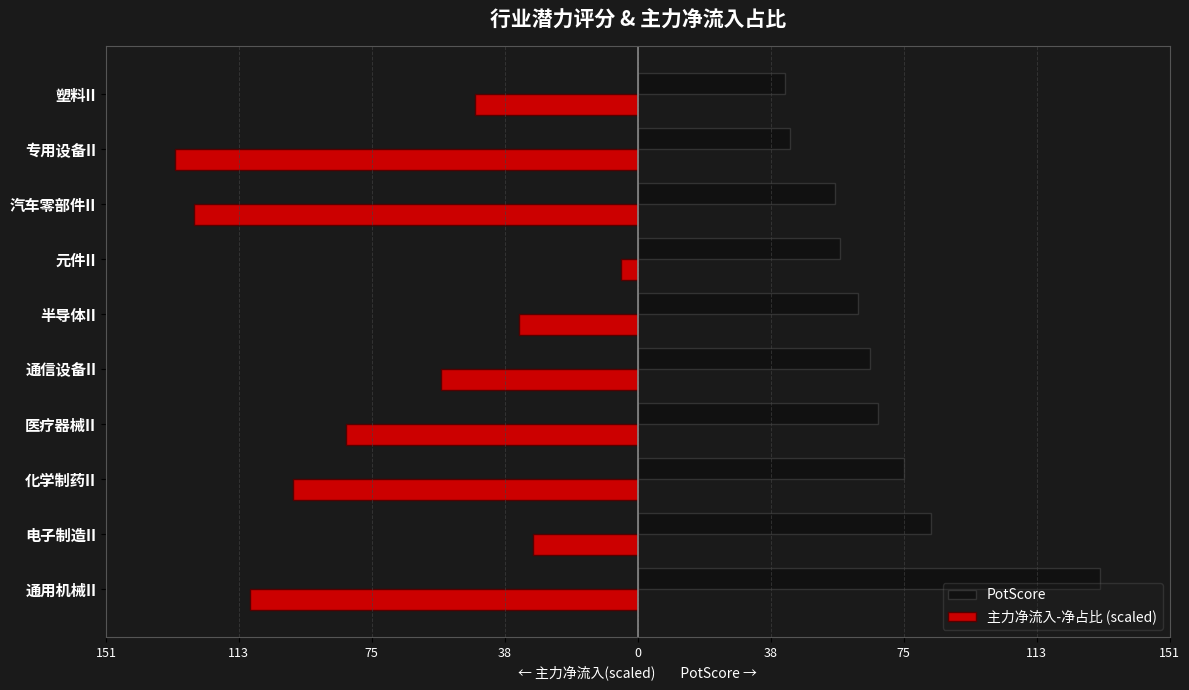

What are all the series names shown in the legend?

PotScore, 主力净流入-净占比 (scaled)